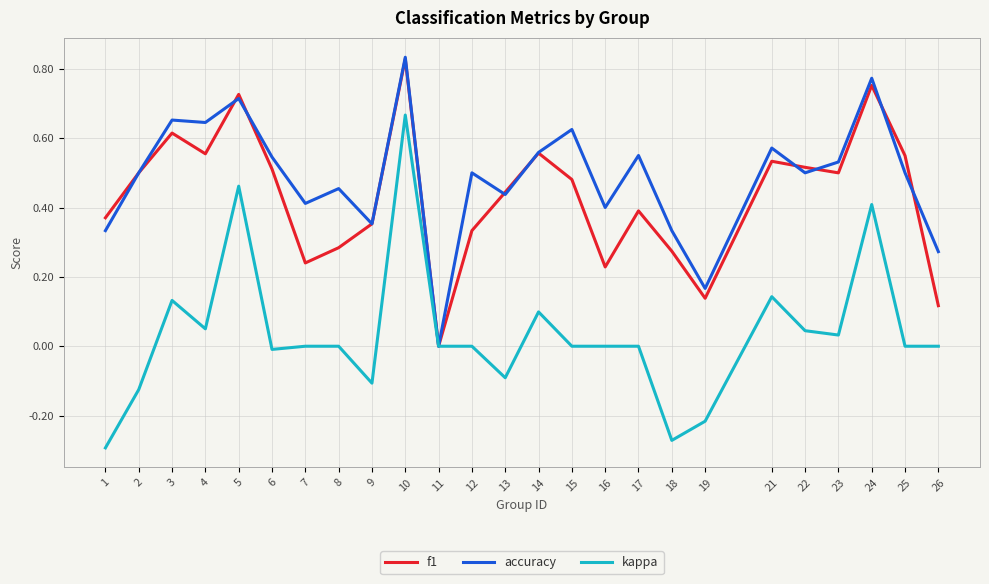

Which category has the highest value in the kappa series?

10